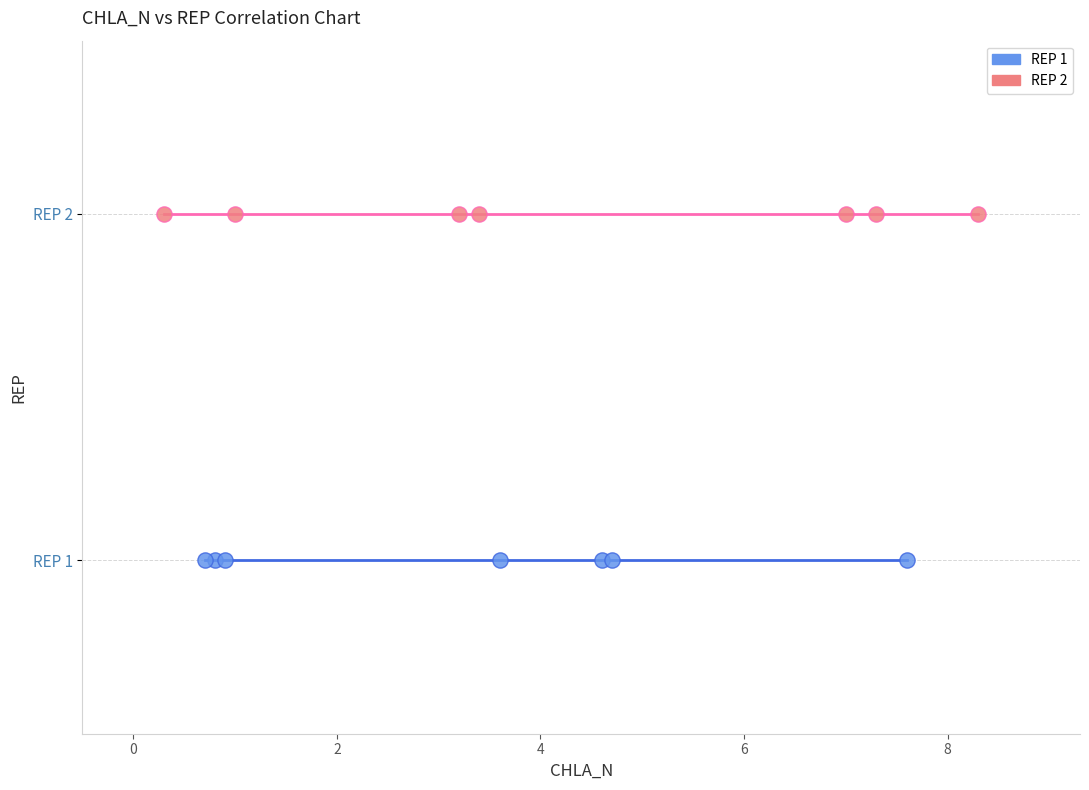

What are all the series names shown in the legend?

REP 1, REP 2